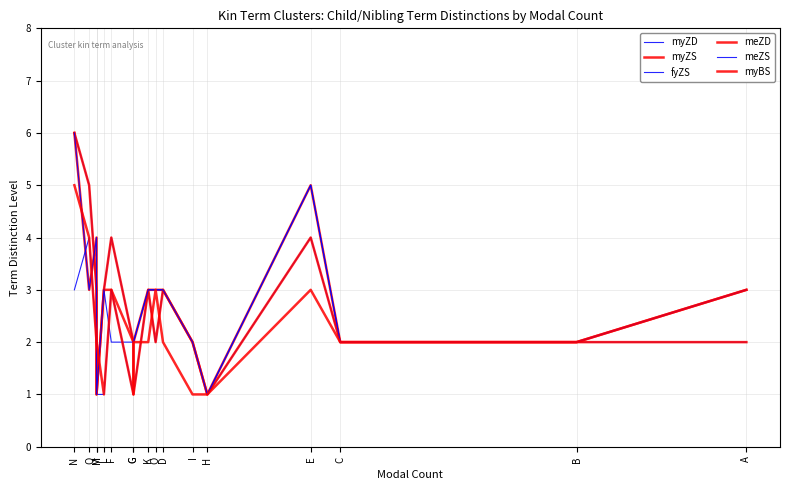

True or false: myZD has a value of 6 at E.

False